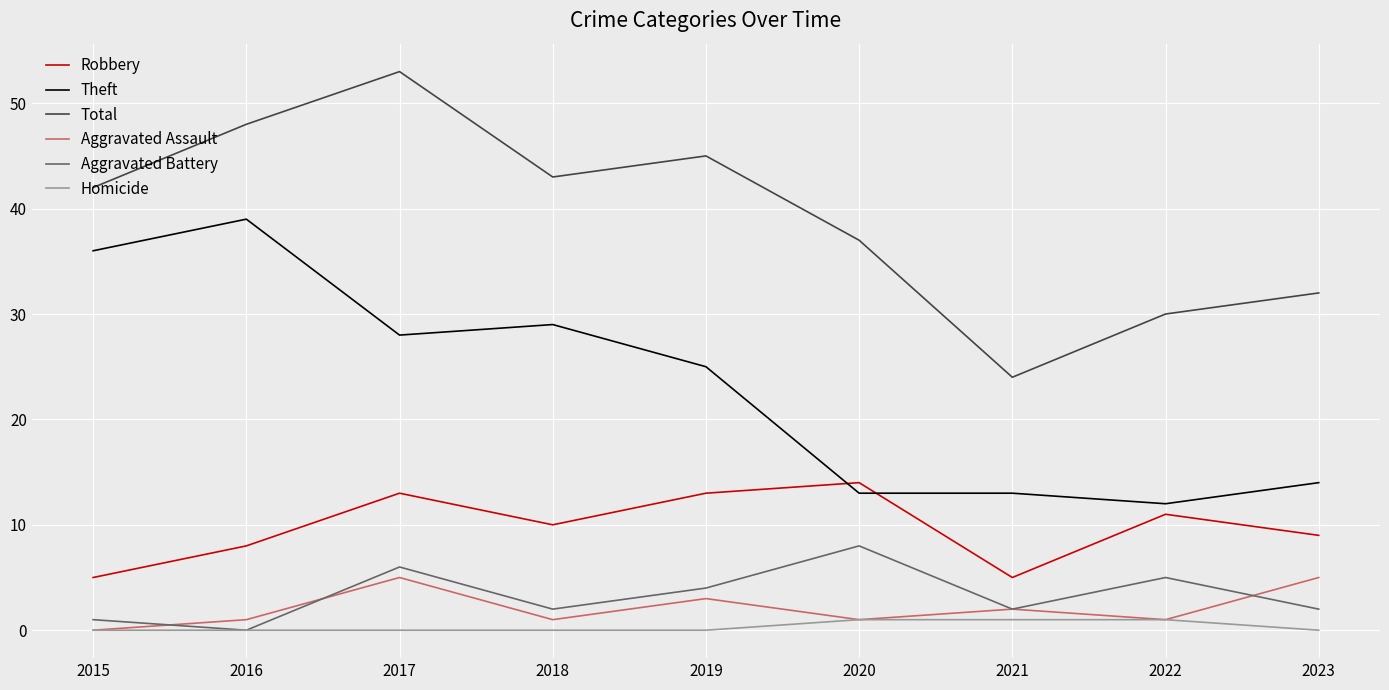

How many Aggravated Assault values are between 1 and 3?

6